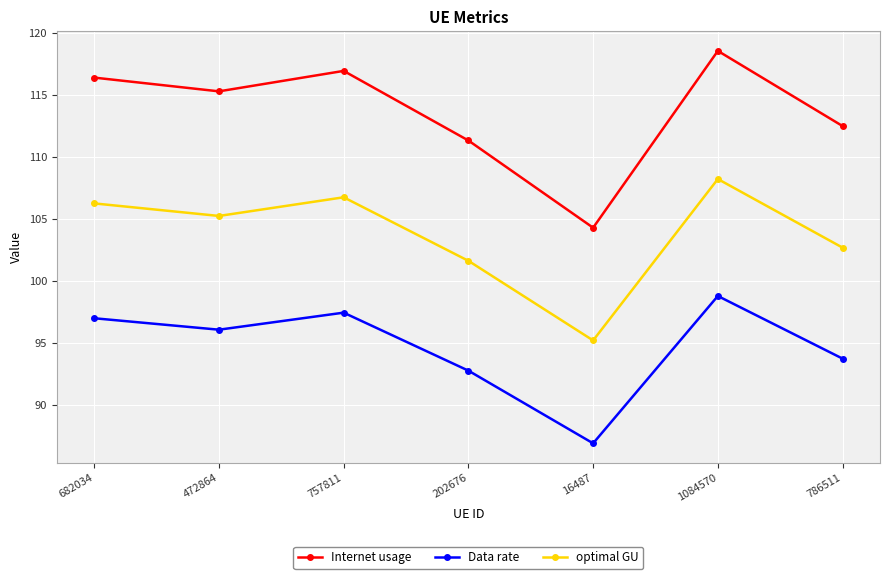

Reading left to right, list all the values displayed in this chart.

Internet usage: 682034=116.4	472864=115.3	757811=116.9	202676=111.3	16487=104.3	1084570=118.5	786511=112.5
Data rate: 682034=97.0	472864=96.1	757811=97.4	202676=92.8	16487=86.9	1084570=98.8	786511=93.7
optimal GU: 682034=106.3	472864=105.2	757811=106.7	202676=101.6	16487=95.2	1084570=108.2	786511=102.7